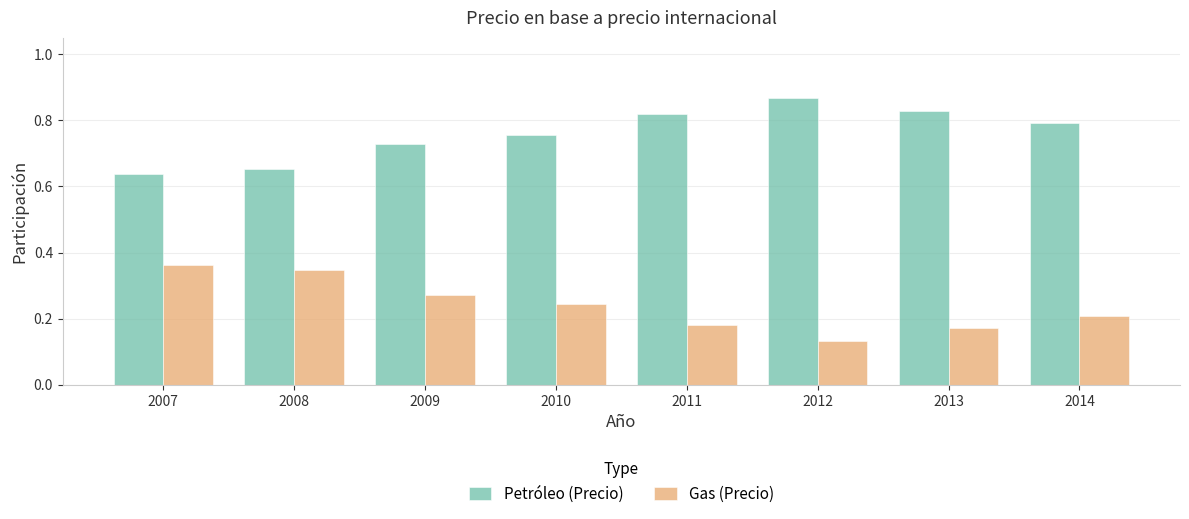

What are all the series names shown in the legend?

Petróleo (Precio), Gas (Precio)